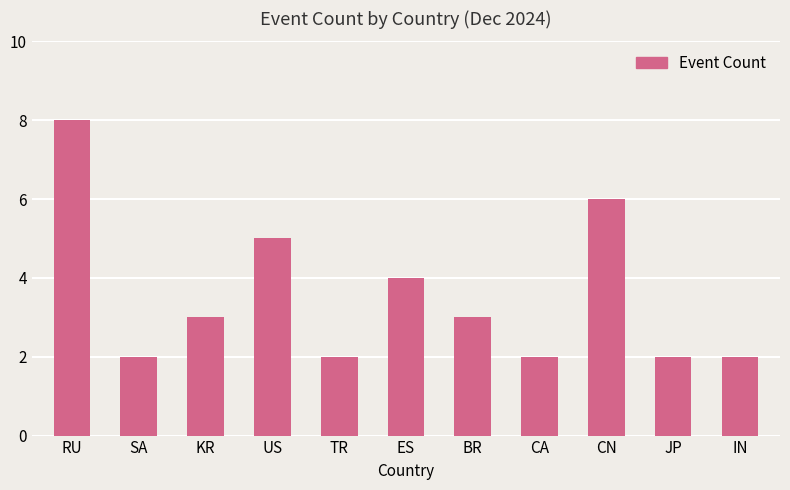

What is the label of the 8th bar from the right?

US